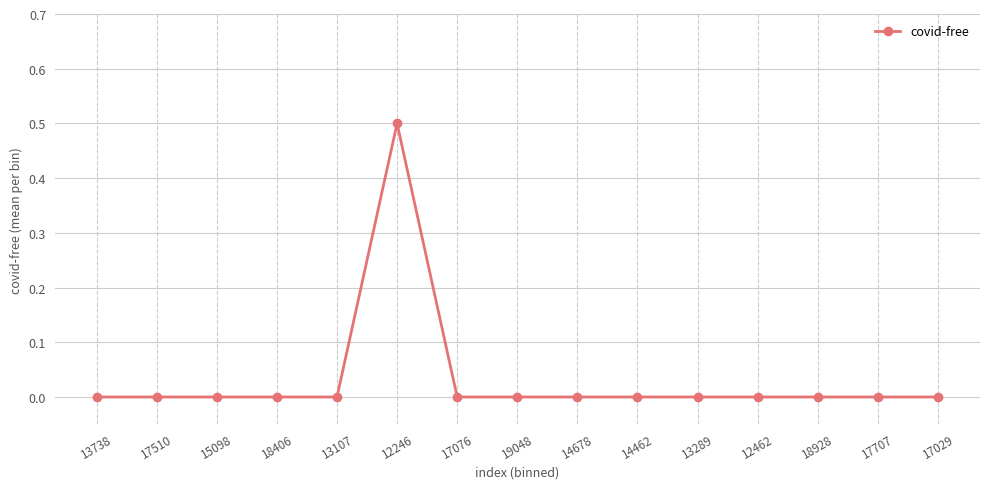

What is the change in value from 18406 to 12246?

+0.5